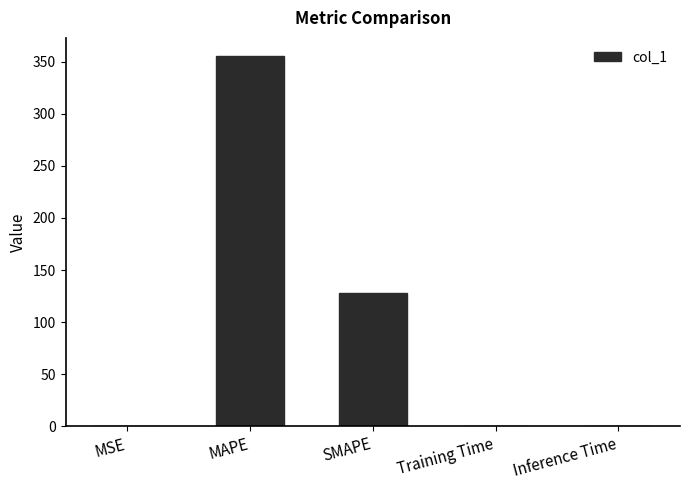

Does the chart contain stacked bars?

No